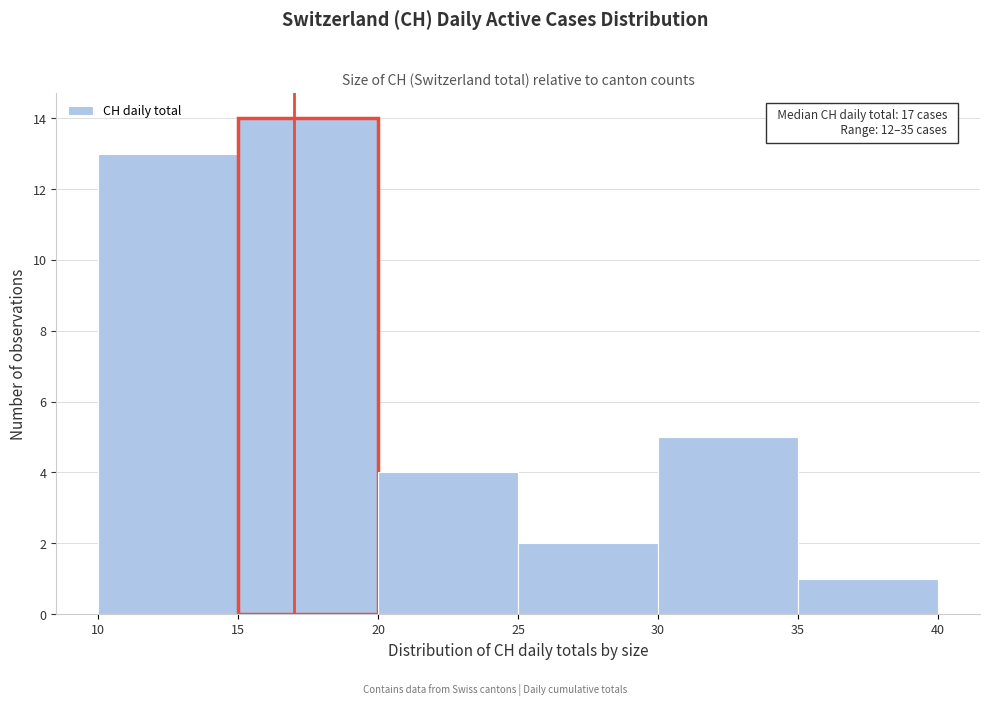

Over which range of the x-axis is the bar tallest?

15 to 20